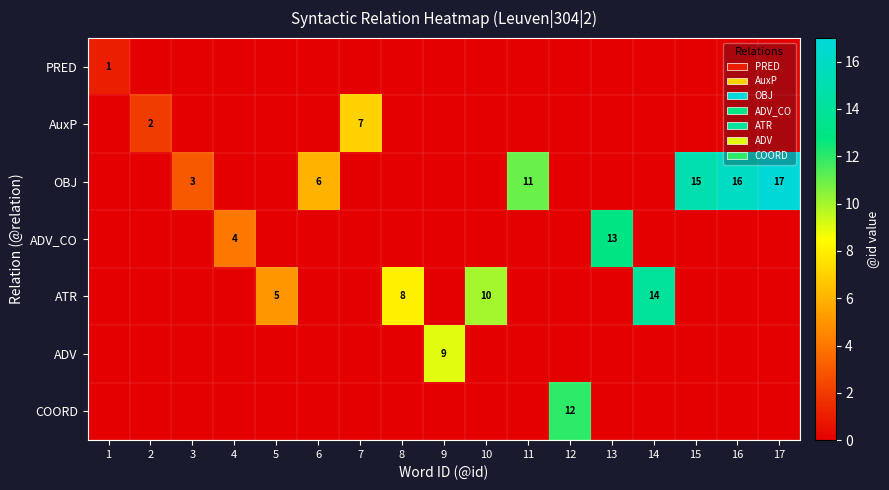

What is the total value across all series at 8?

8